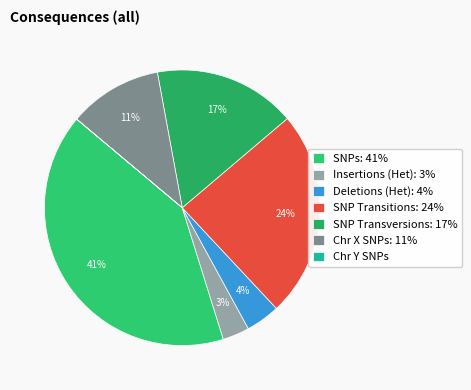

What percentage is the SNP Transitions slice, to the nearest percent?

24%